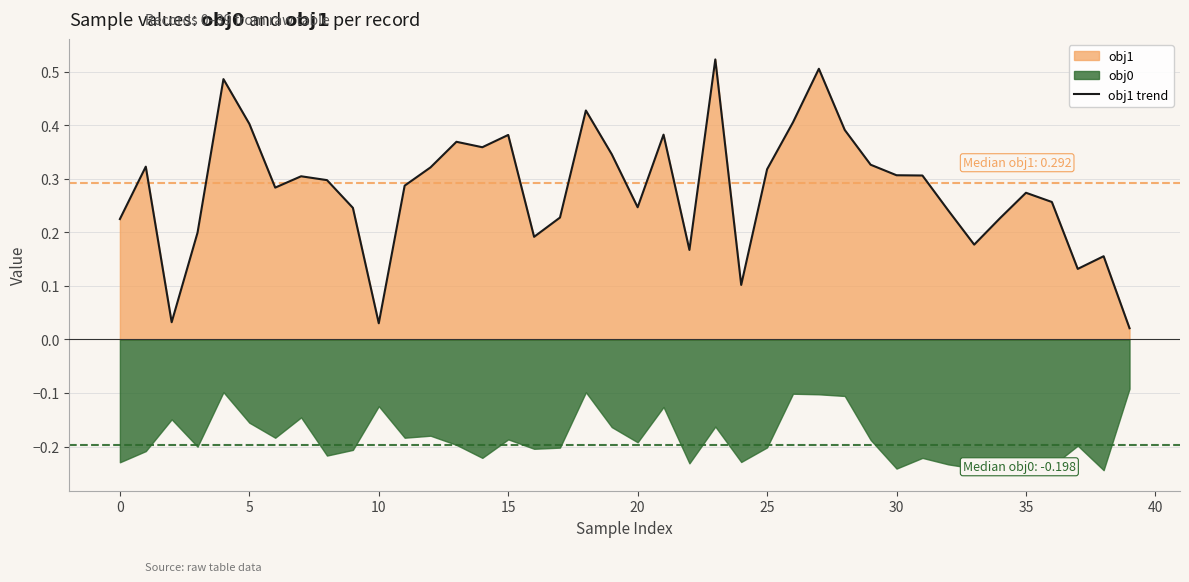

The chart shows a value of 0.2 at 27. True or false?

False